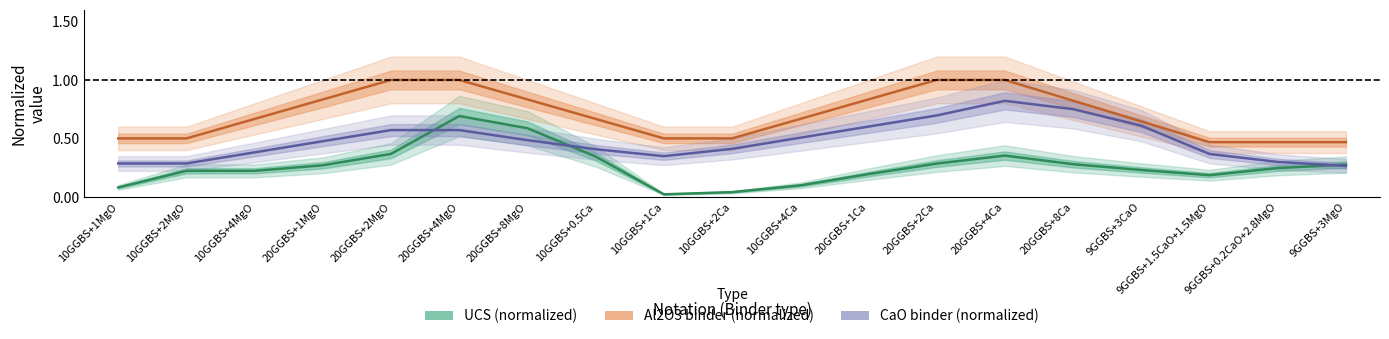

True or false: UCS (normalized) and Al2O3 binder (normalized) cross at least once.

False